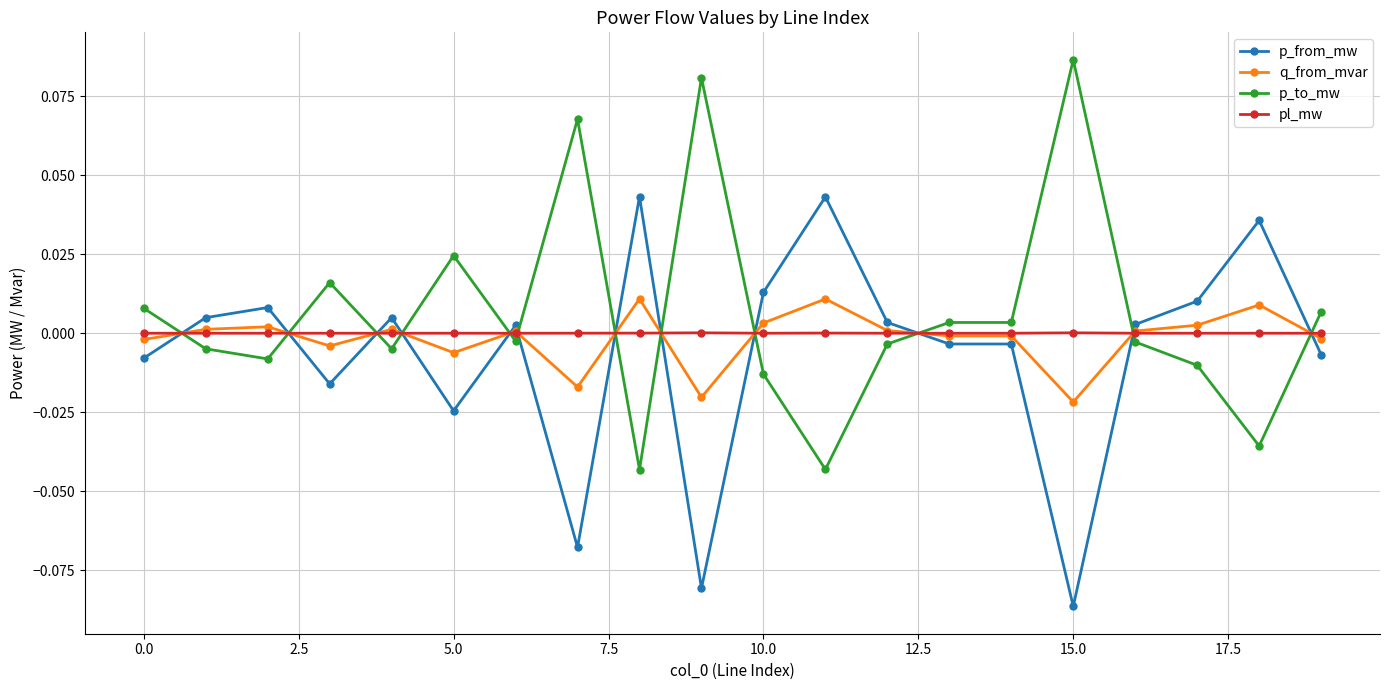

True or false: p_from_mw has more than 2 points higher than both neighbors.

True